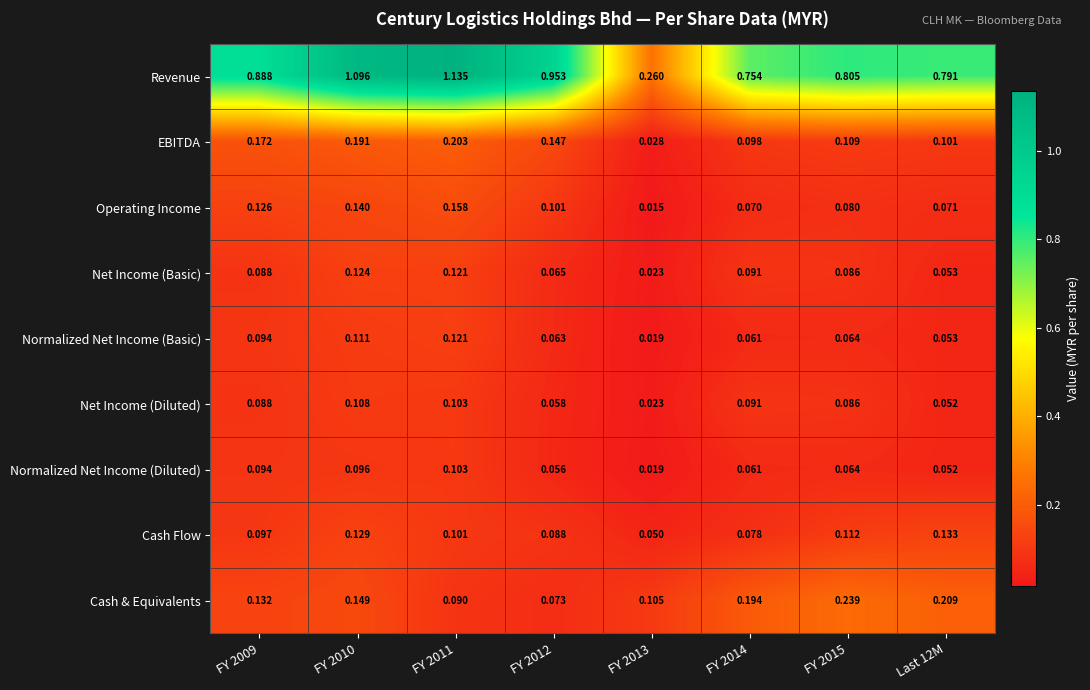

Between FY 2011 and FY 2015, which series saw the biggest shift?

Revenue